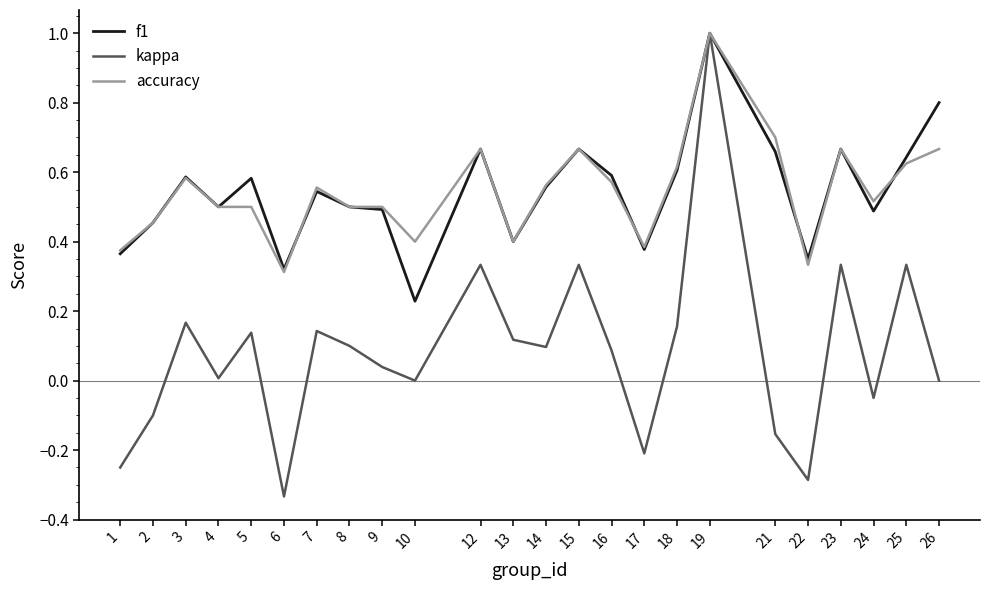

Is this an area chart (filled region under the line)?

No